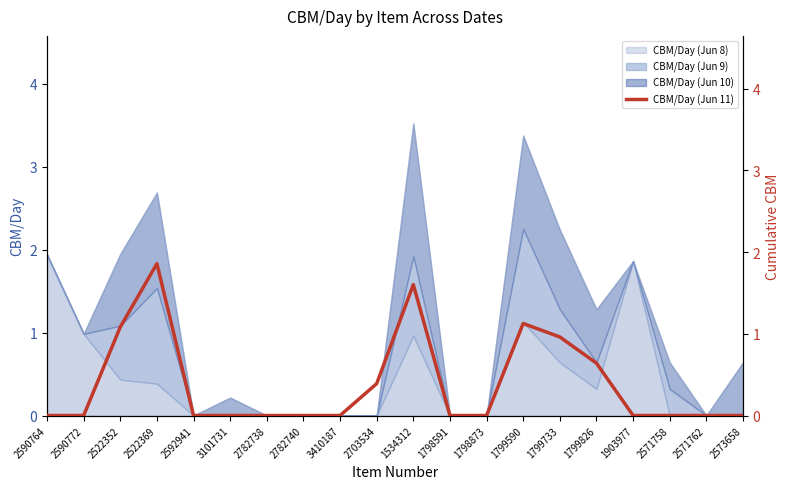

Rank the categories by value from lowest to highest.

2590764, 2590772, 2592941, 3101731, 2782738, 2782740, 3410187, 1798591, 1798873, 1903977, 2571758, 2571762, 2573658, 2703534, 1799826, 1799733, 2522352, 1799590, 1534312, 2522369